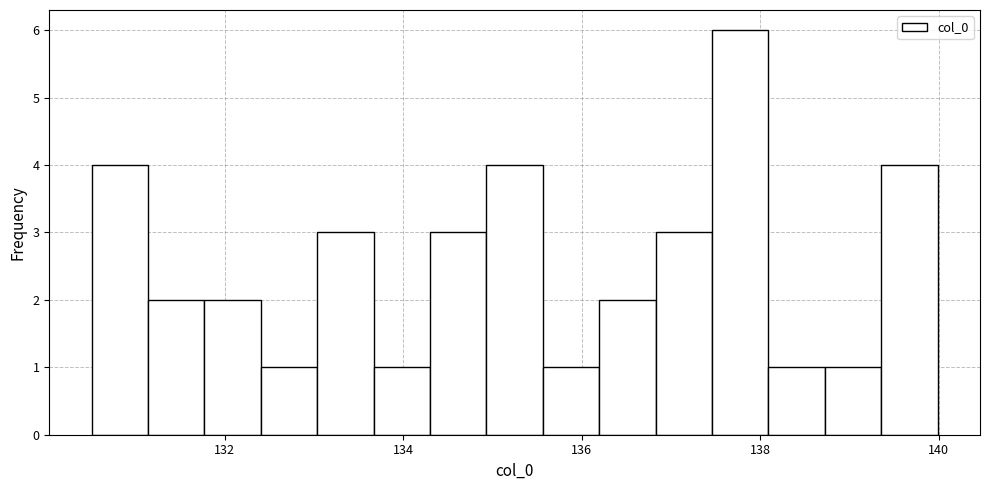

Around what value on the x-axis is the tallest bar? Give the approximate position of its centre, as read against the axis.

137.8